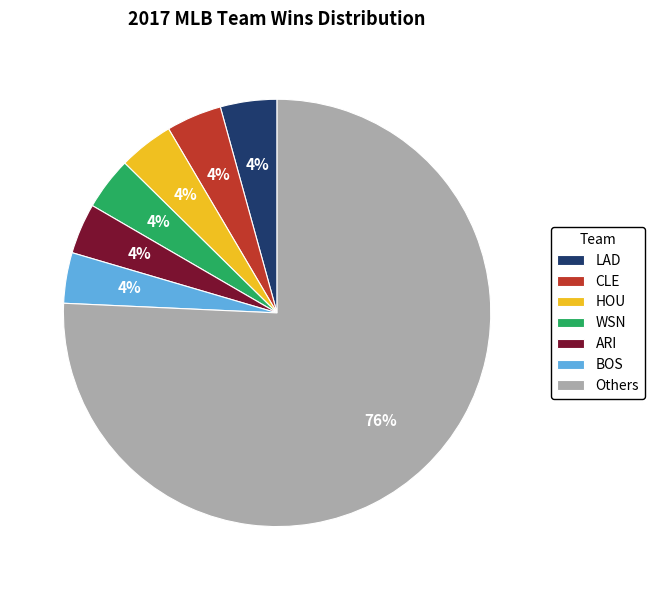

Count the number of slices in the pie.

7